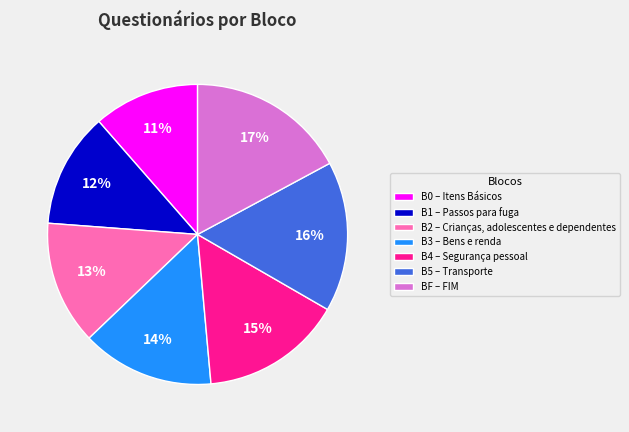

The B2 slice represents 13% of the pie. True or false?

True